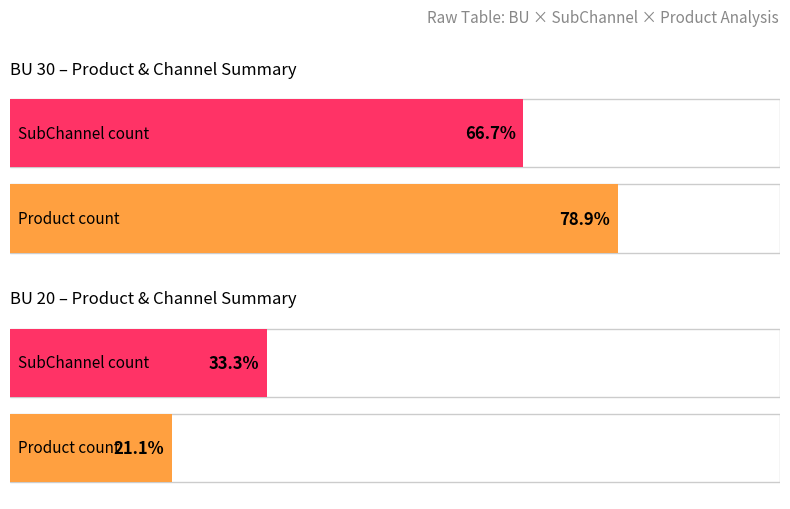

Count the number of categories in the chart.

2